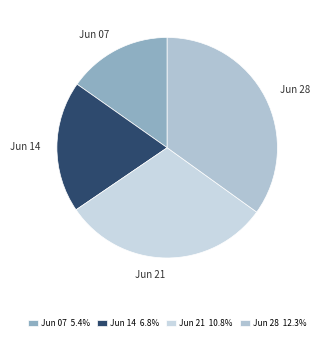

Which category has the smallest portion of the pie?

Jun 07